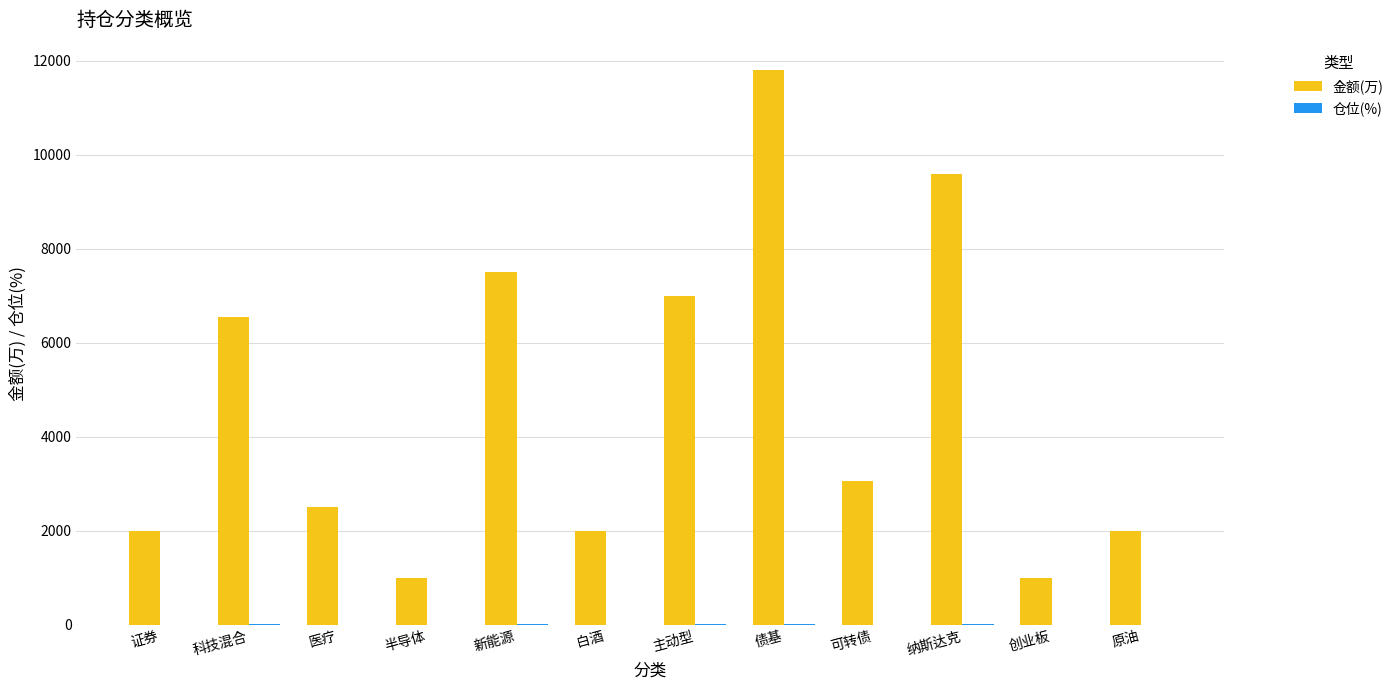

What is the sum of all 金额(万) values?

56000.0